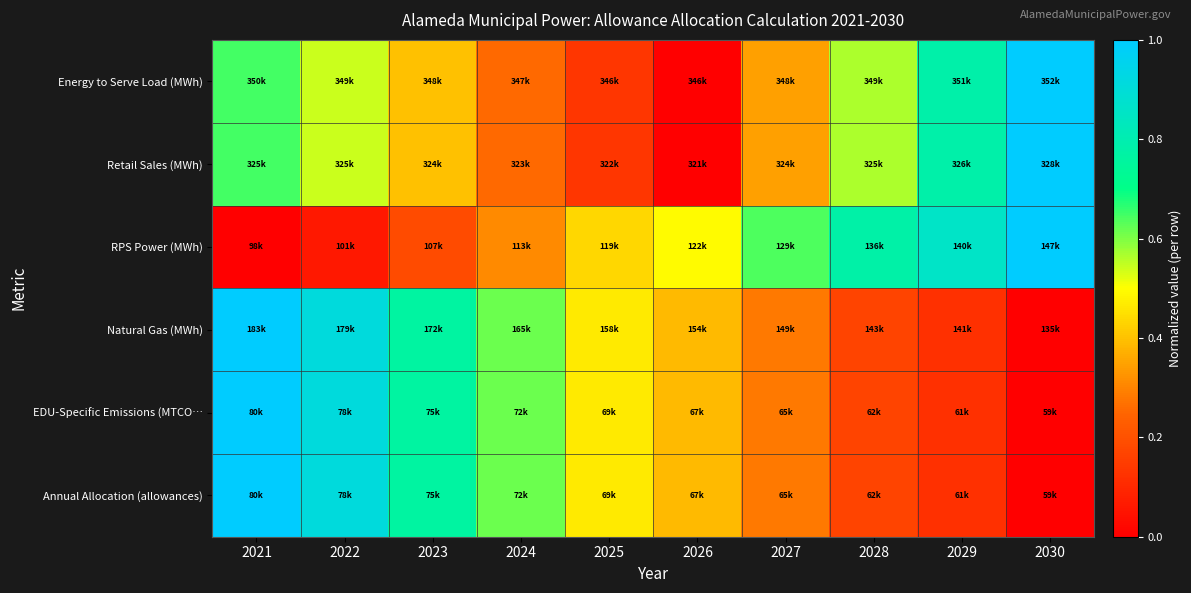

Between 2027 and 2023, which is larger?

2023